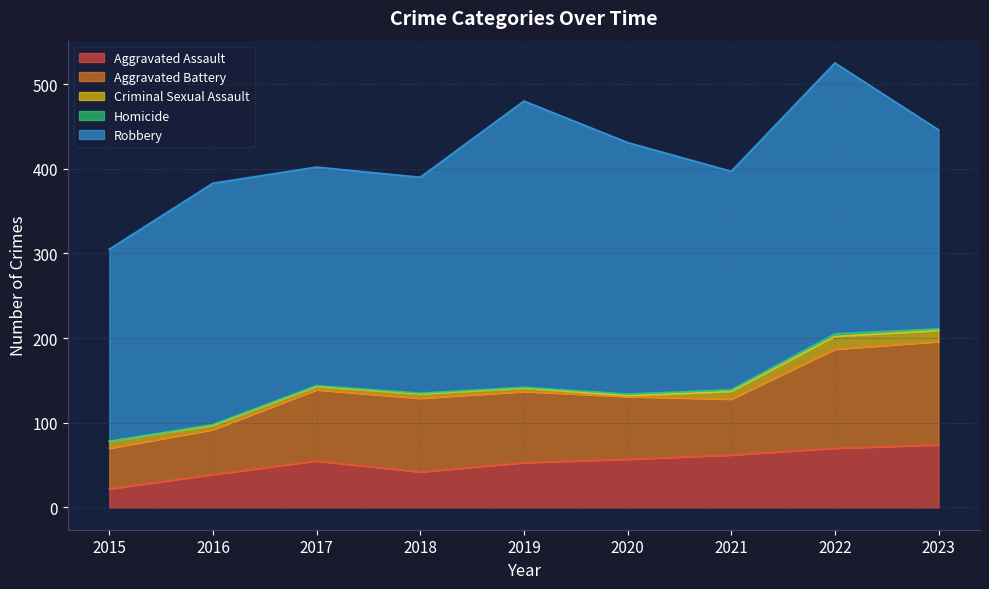

What is the spread (max minus min) of values at 2015?

227